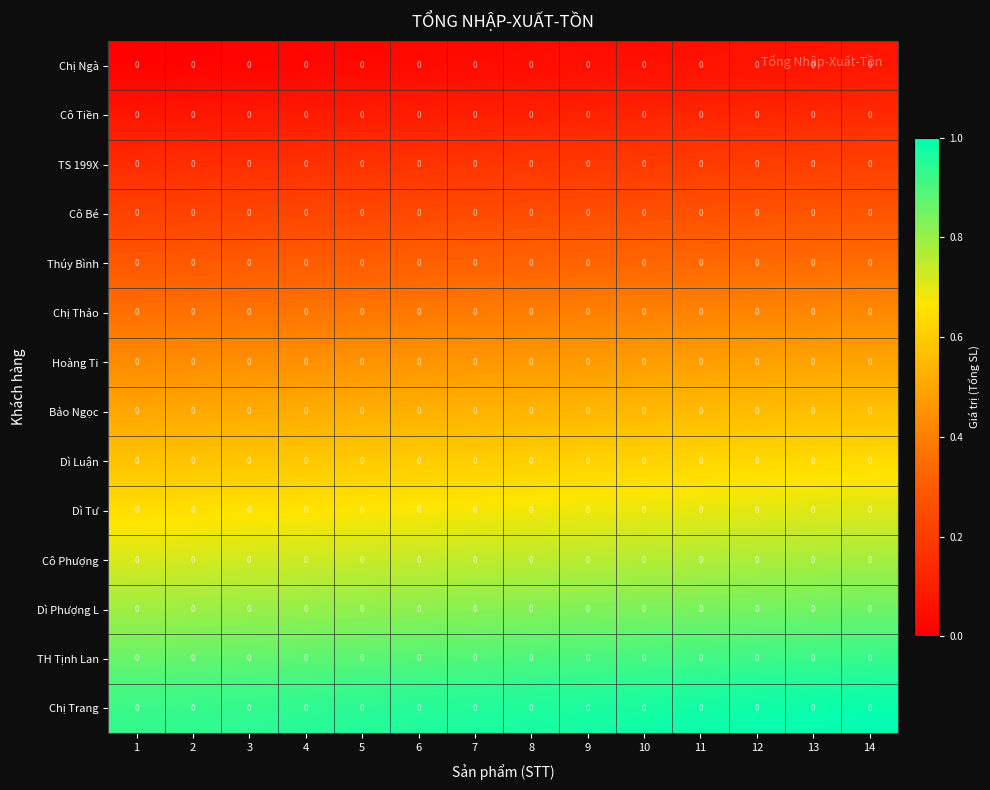

The value of Bảo Ngọc at 14 is 0.4. True or false?

False